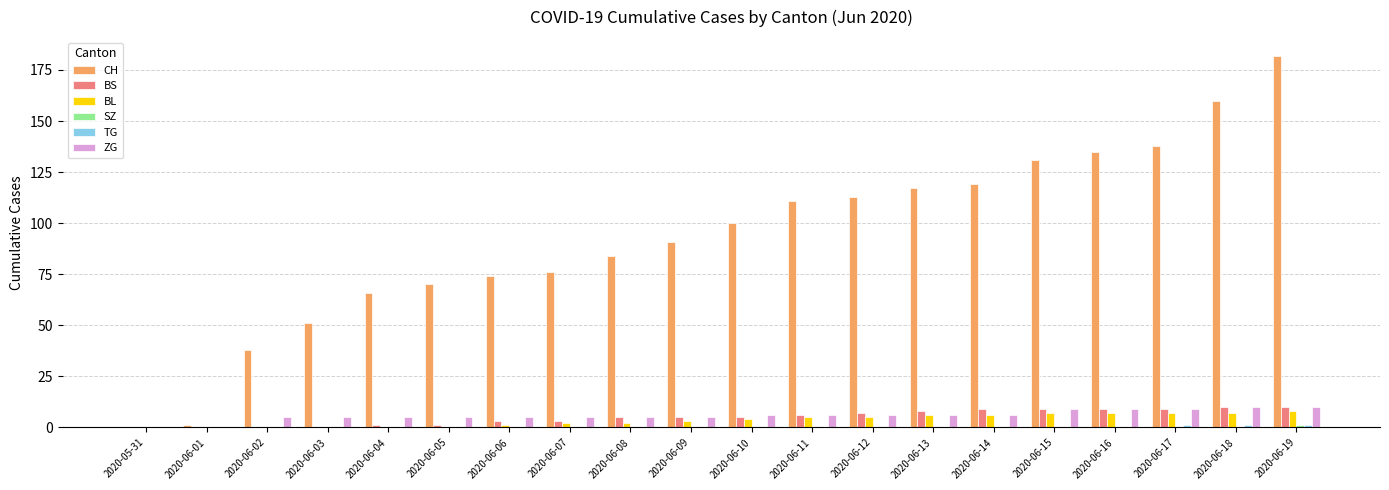

Are the bars horizontal?

No